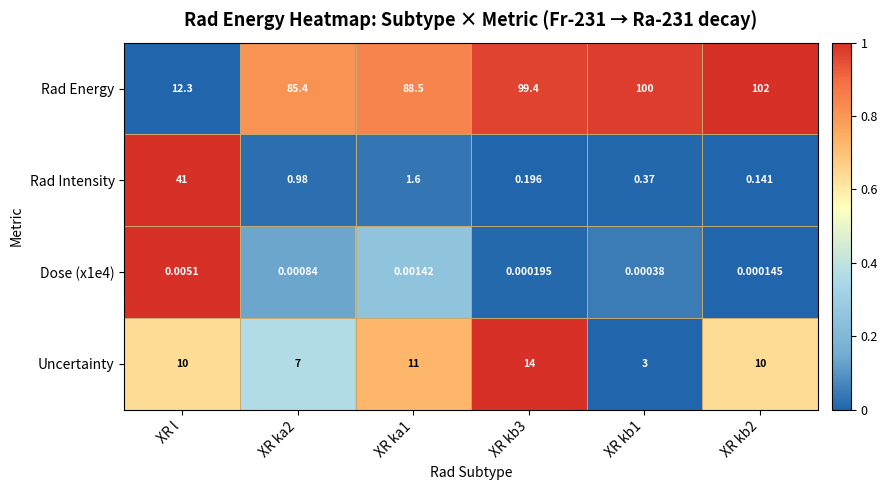

At which label does Dose (x1e4) reach its peak?

XR l